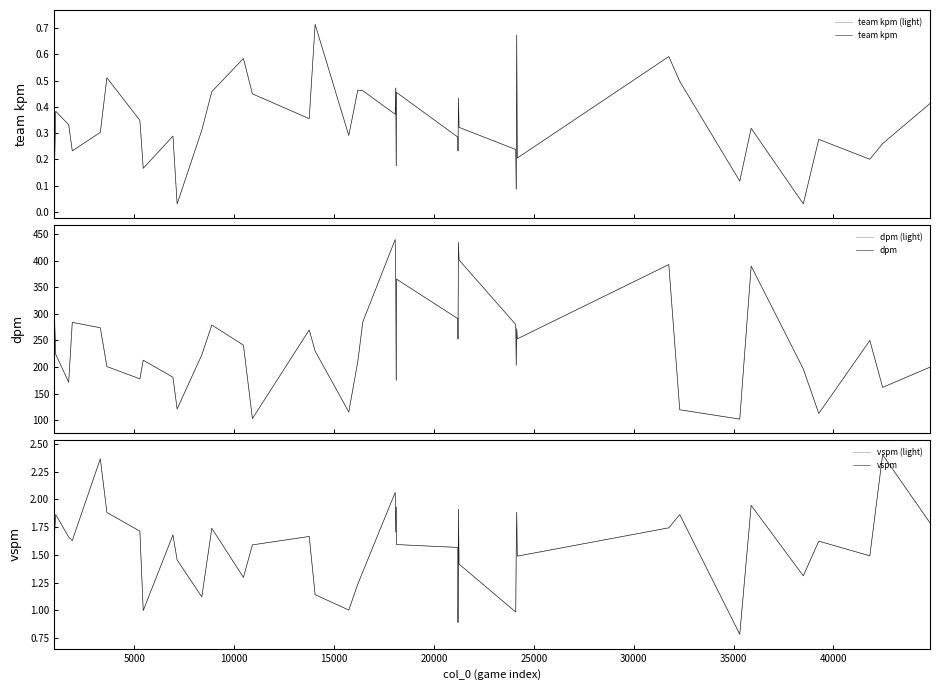

What are all the series names shown in the legend?

team kpm (light), team kpm, dpm (light), dpm, vspm (light), vspm